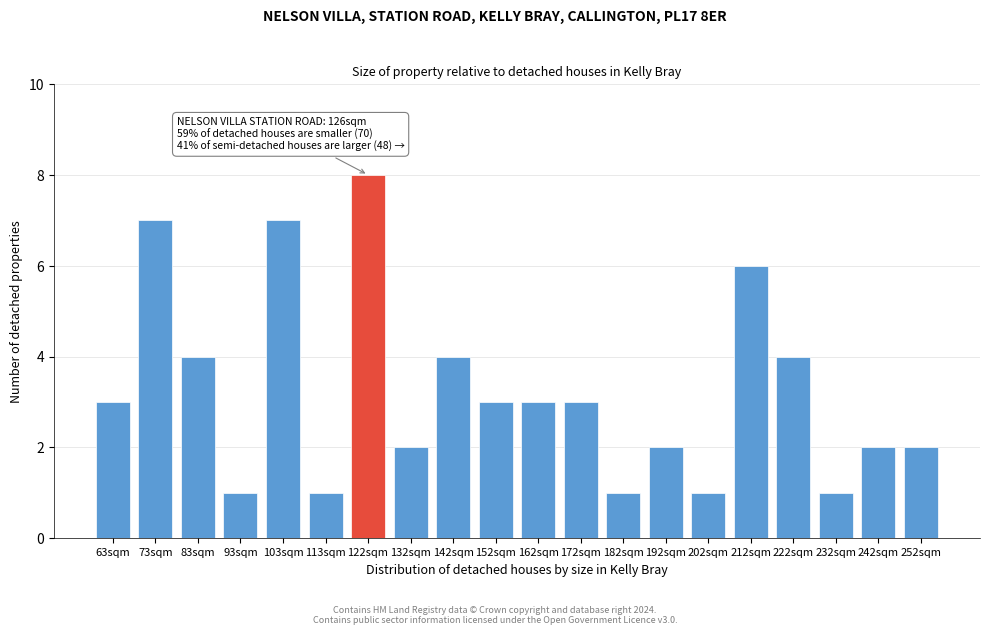

Reading left to right, list all the values displayed in this chart.

3	7	4	1	7	1	8	2	4	3	3	3	1	2	1	6	4	1	2	2